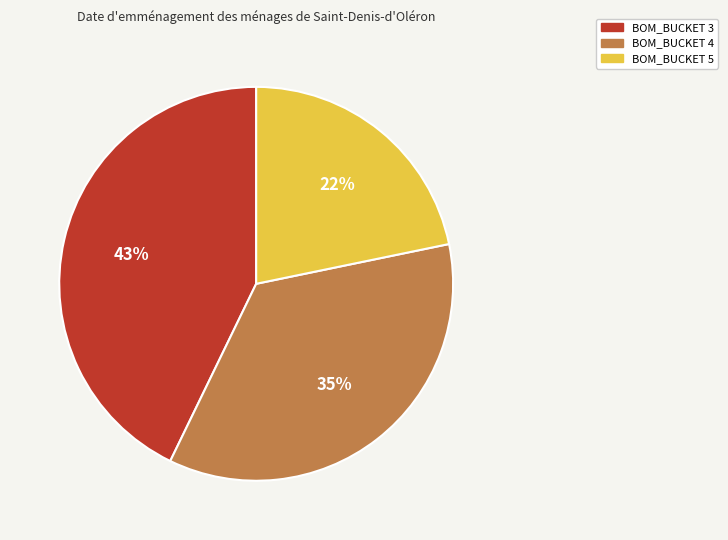

To the nearest percent, what is the difference between the BOM_BUCKET 3 and BOM_BUCKET 5 slice percentages?

21%